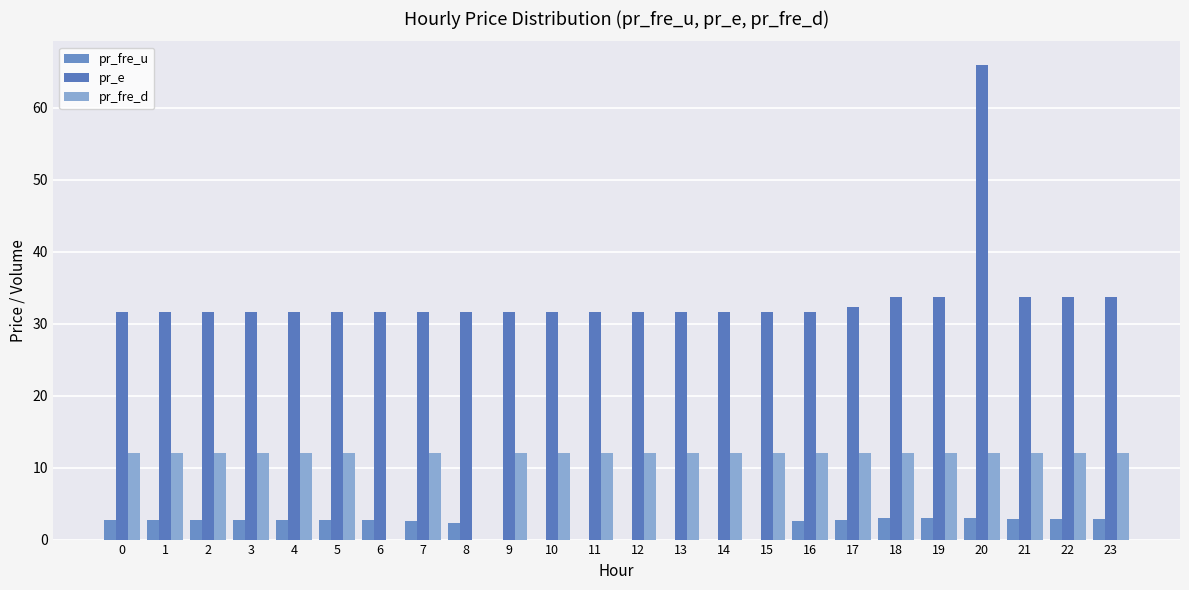

Which category has the highest value across all series?

20